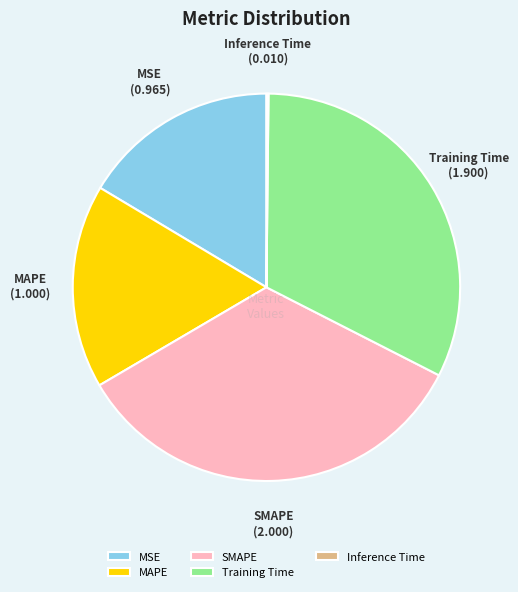

Does any single category account for the majority?

No